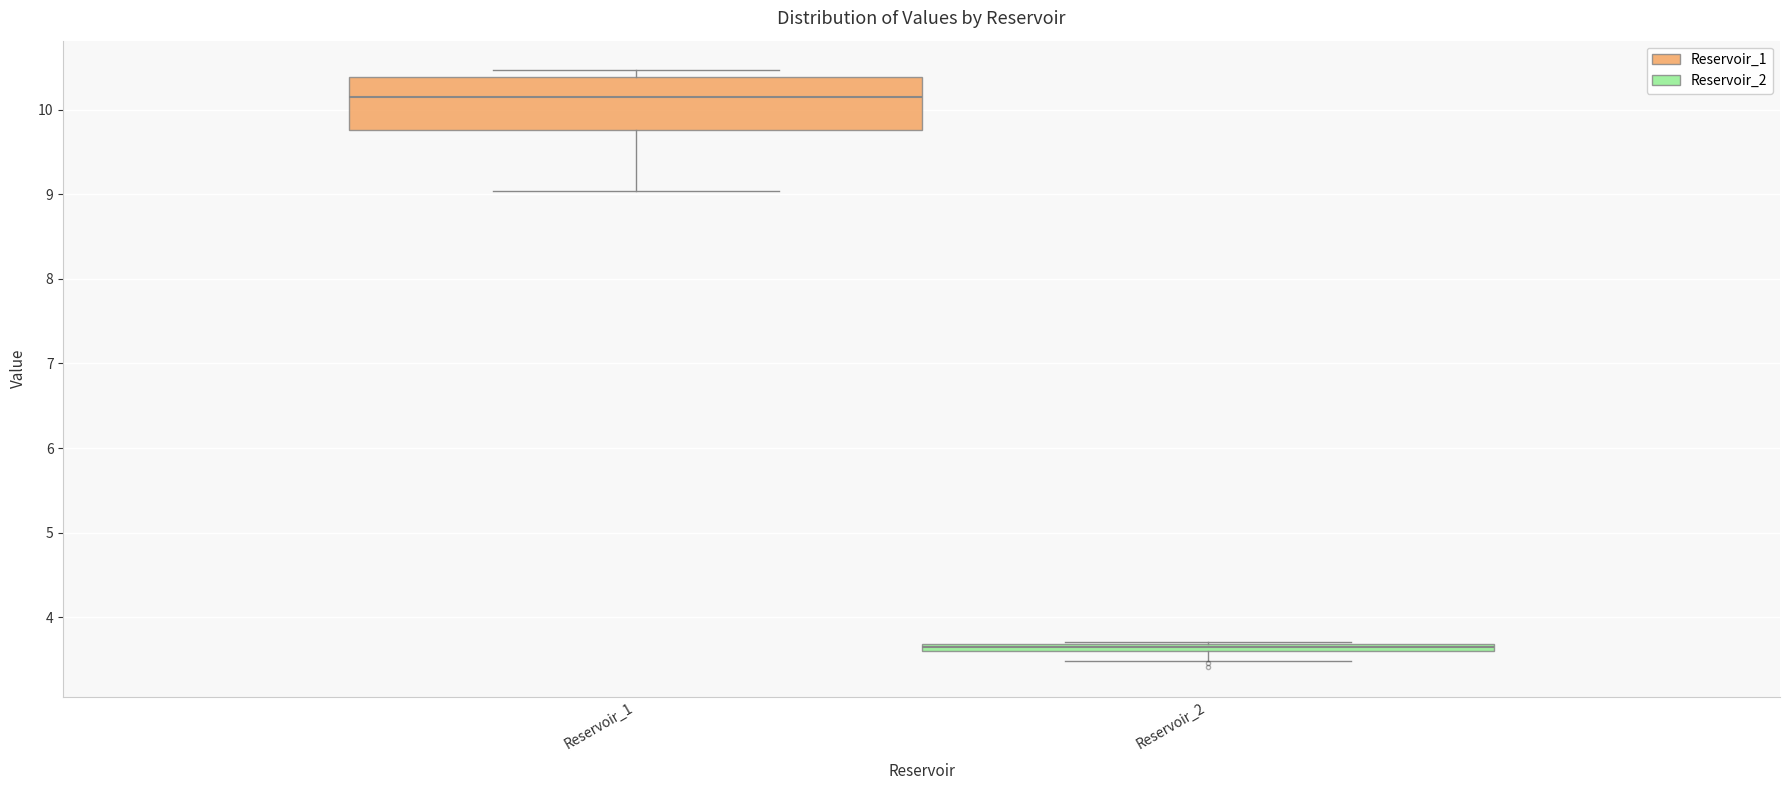

Which box's median line is the highest?

Reservoir_1